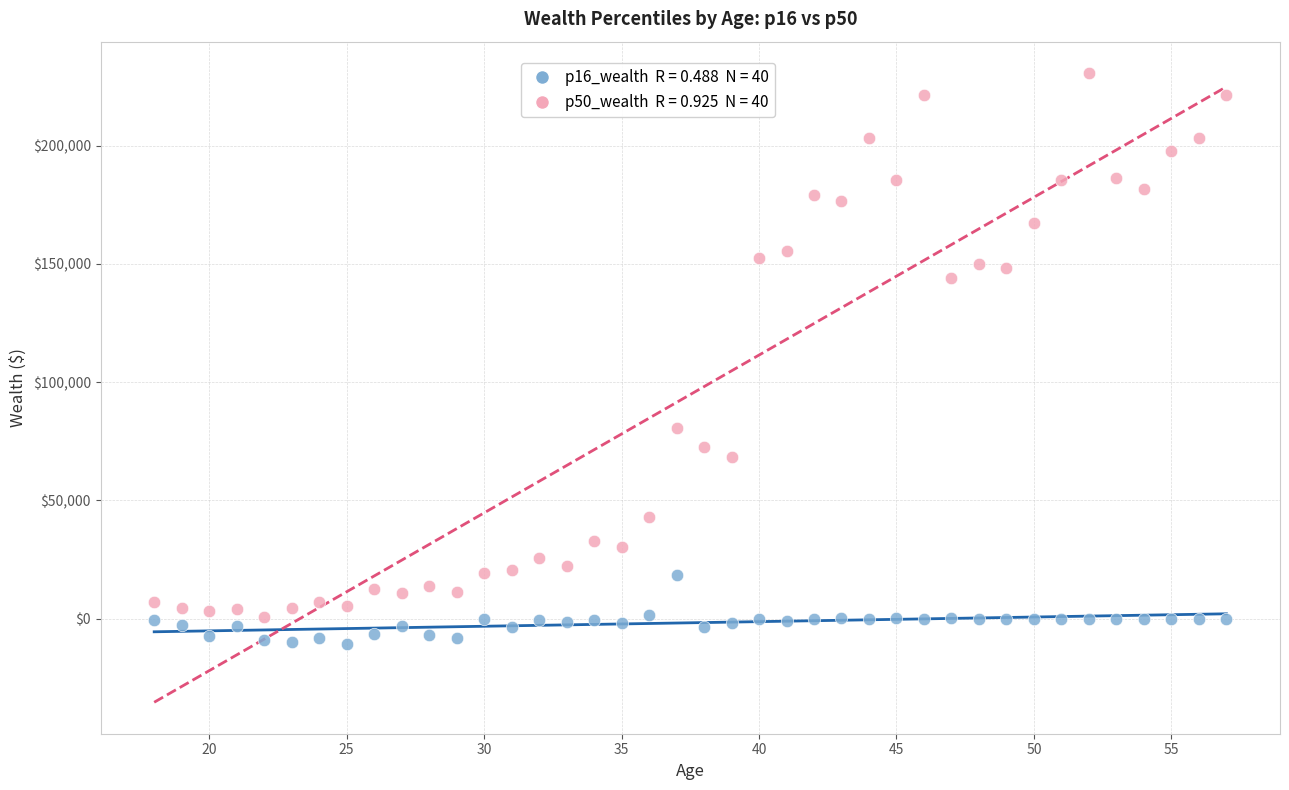

Across all series, what Y value is closest to 109964?

80800.0